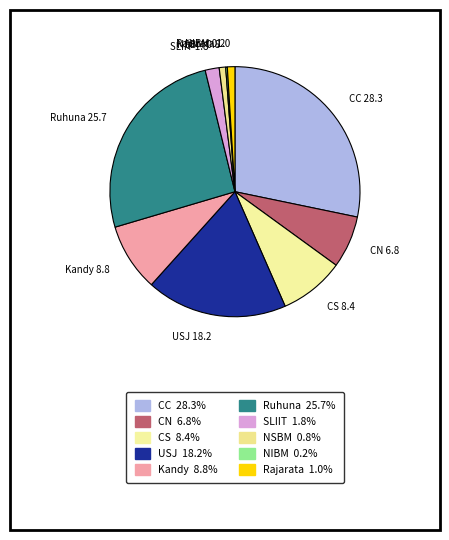

Is there any slice that represents more than half of the pie?

No